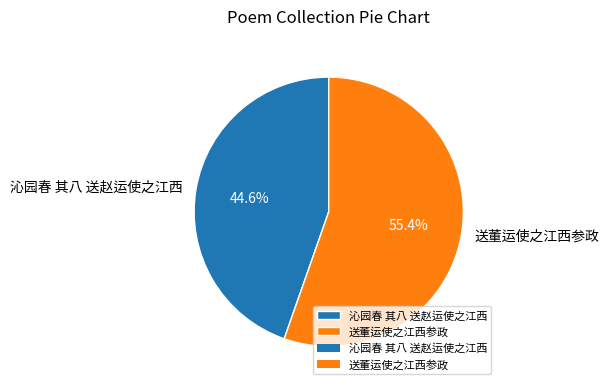

To the nearest percent, what is the combined percentage of 送董运使之江西参政 and 沁园春 其八 送赵运使之江西?

100%